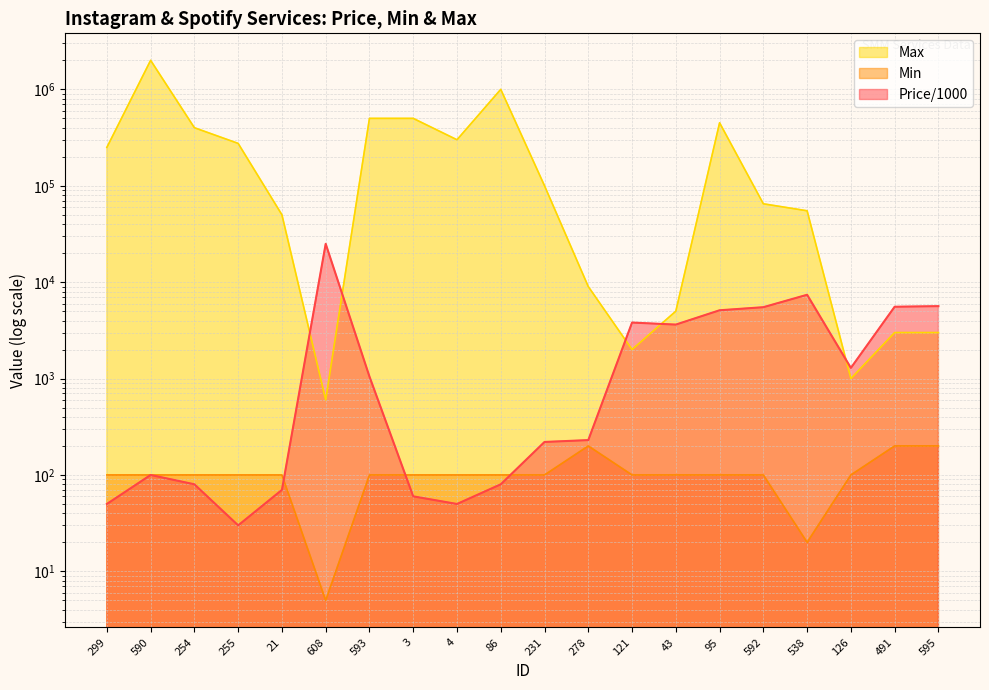

What is the sum of all Min values?

2125